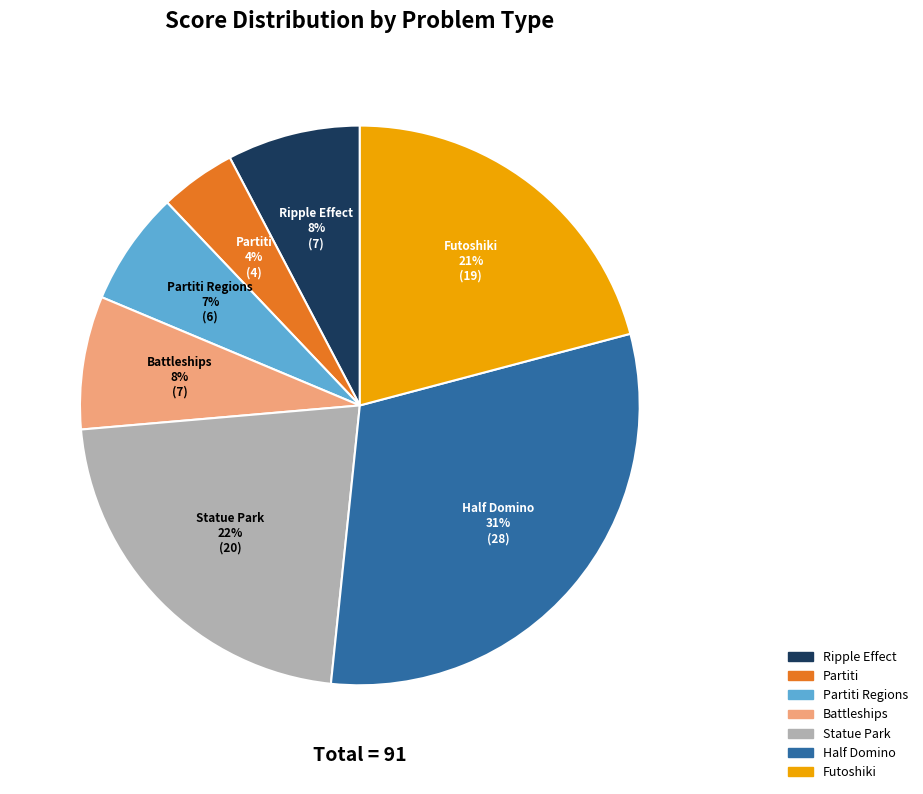

To the nearest percent, what is the average slice percentage?

14%